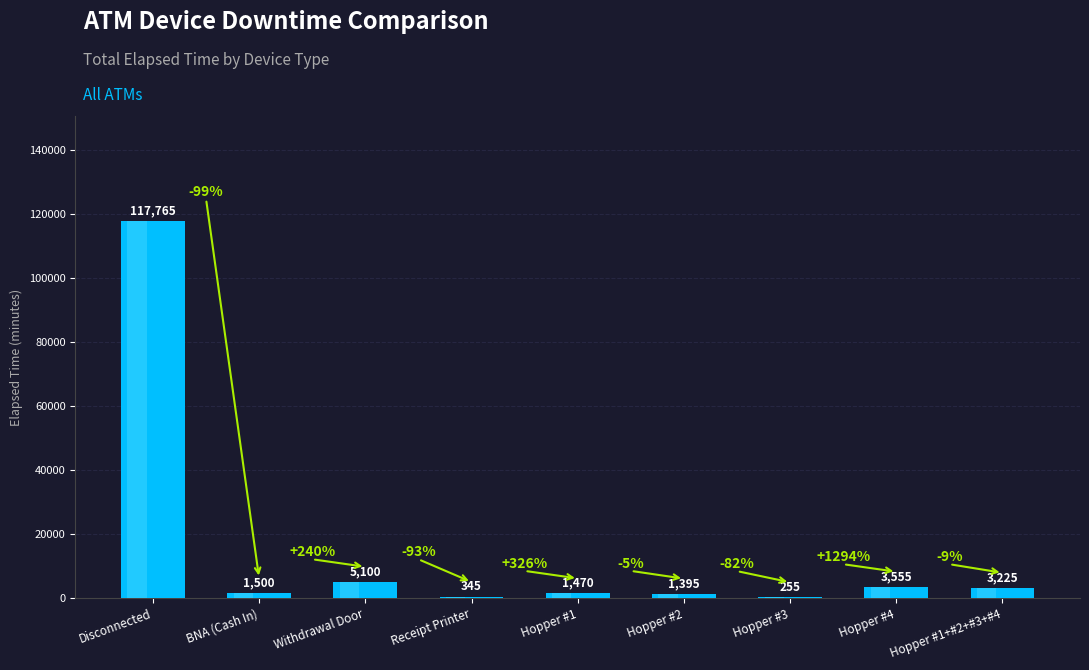

How many values are below 1500?

4